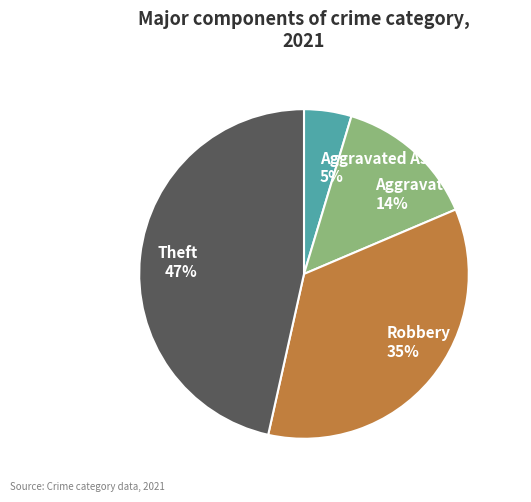

What percentage is the Robbery slice, to the nearest percent?

35%